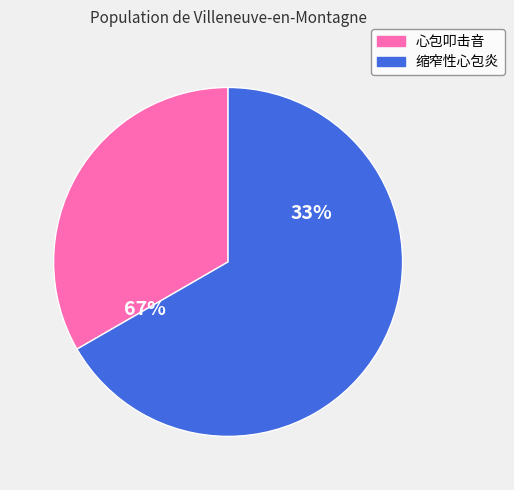

Does 心包叩击音 represent more than half of the total?

No